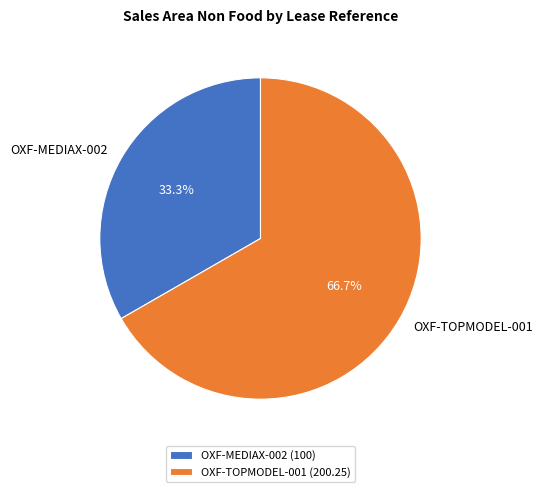

How much of the chart is everything except OXF-MEDIAX-002?

66.7%